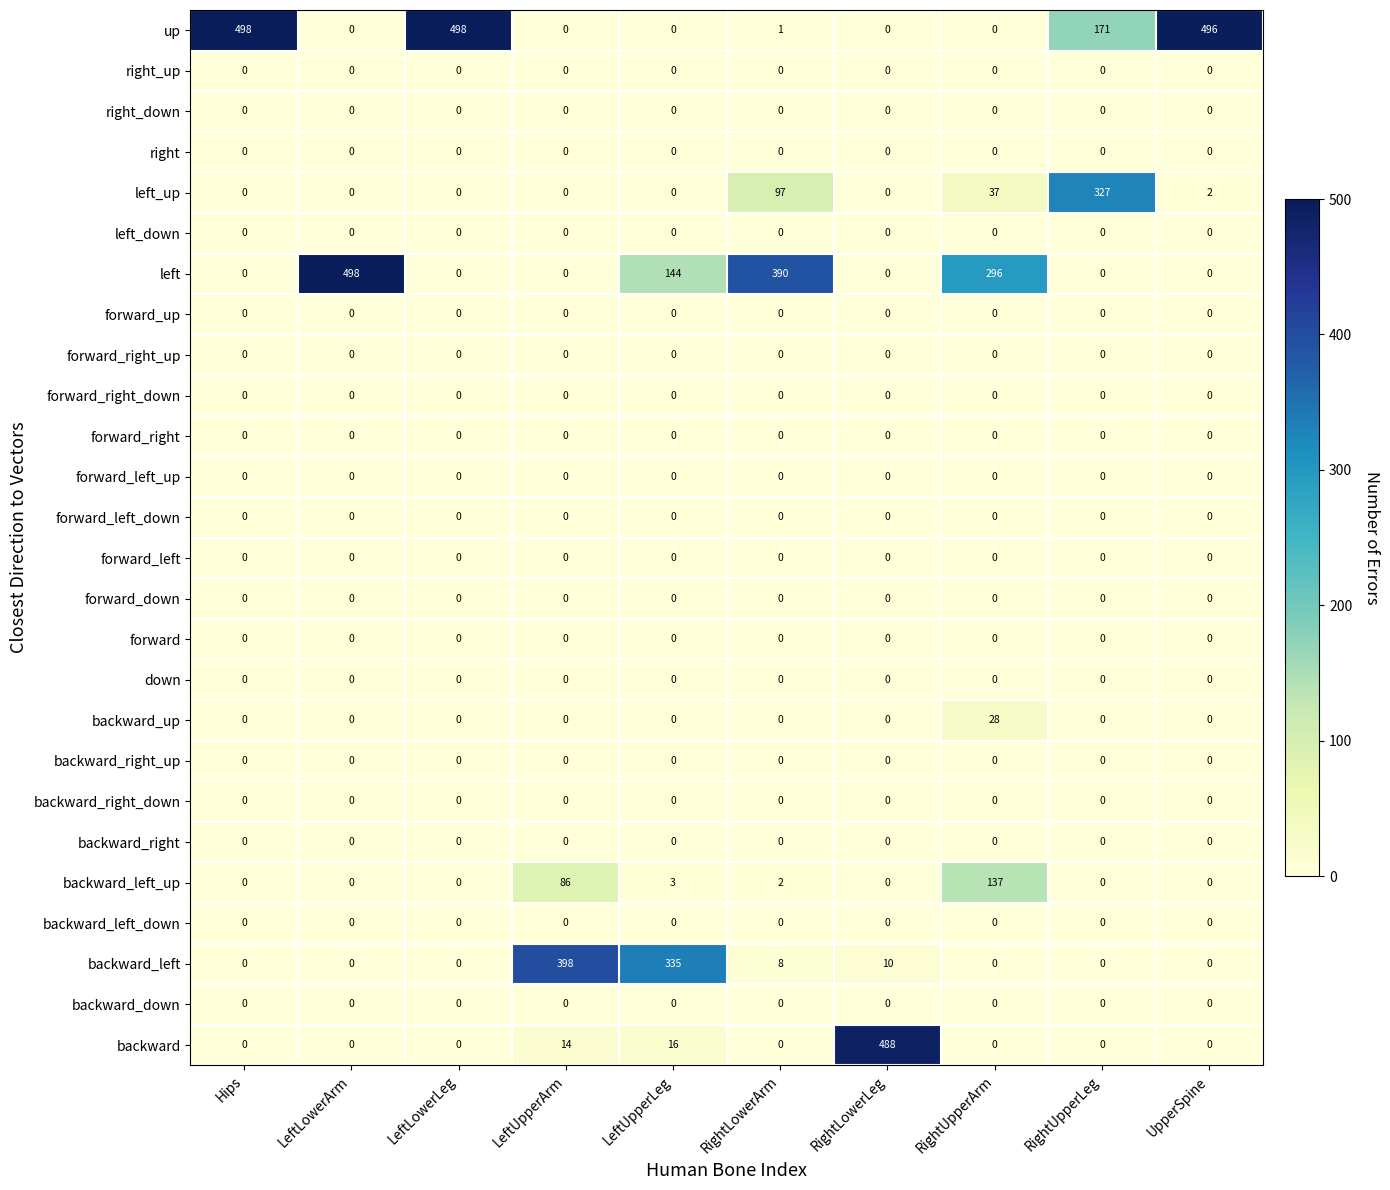

At how many categories does at least one series exceed 103?

10